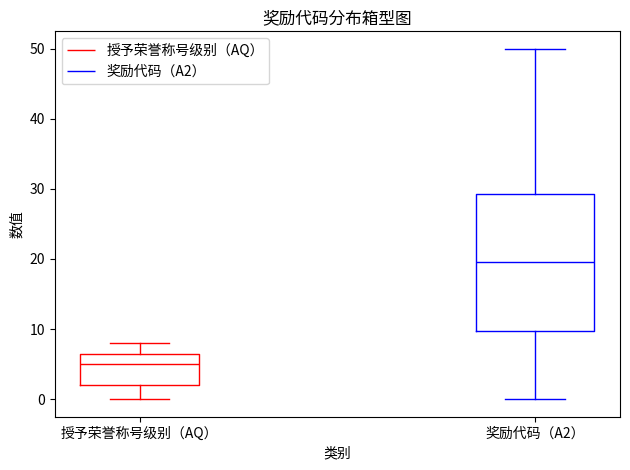

Reading left to right, read every box against the y-axis: the position of its median line, the range the box covers, and the ends of its whiskers. The values are not printed on the chart, so give them approximately, as read against the axis.

授予荣誉称号级别（AQ）: median 5, box 2 to 7, whiskers 0 to 8
奖励代码（A2）: median 20, box 10 to 29, whiskers 0 to 50